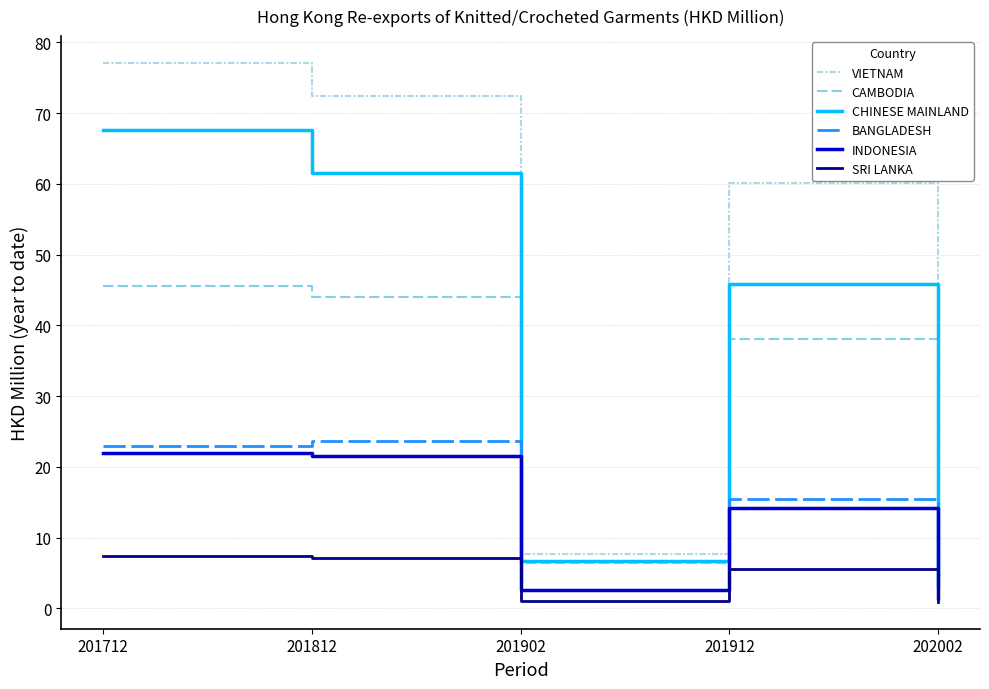

Is it true that VIETNAM equals 2.7 at 202002?

False